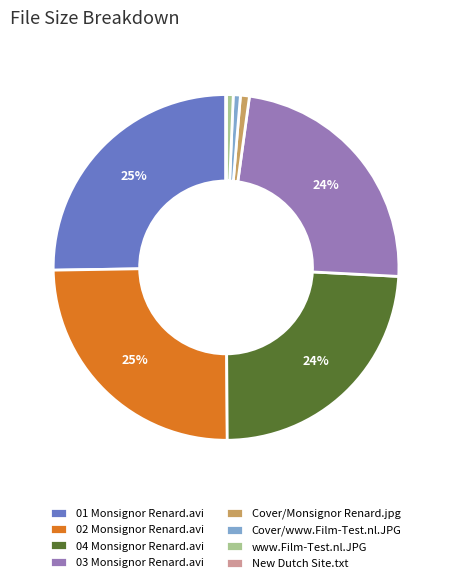

To the nearest percent, what percentage of the pie is Cover/Monsignor Renard.jpg?

1%